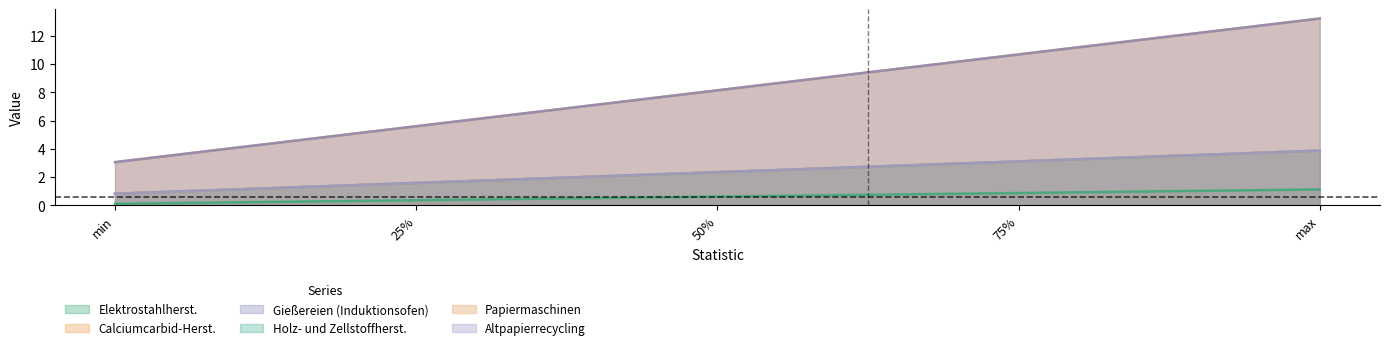

Which has a higher value, 50% or 75%?

75%